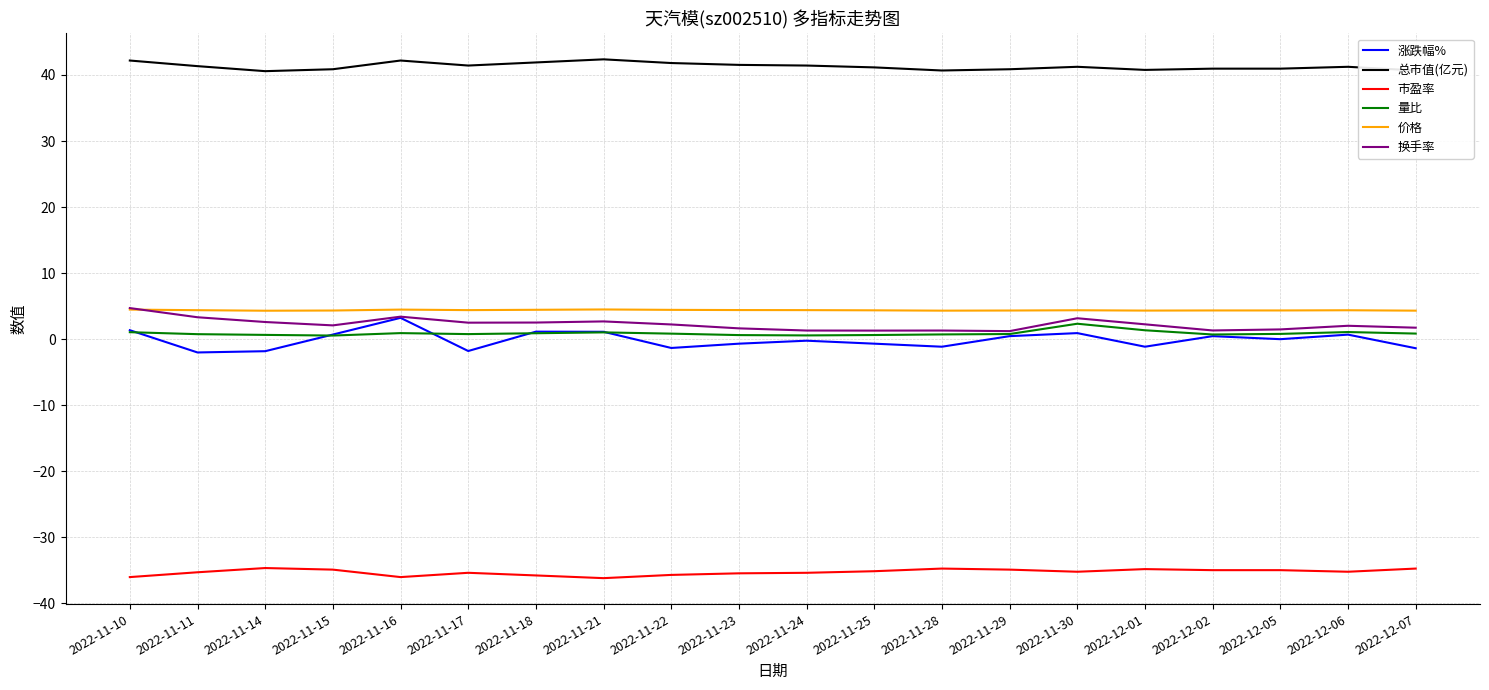

True or false: 换手率 has more than 1 interior local peaks.

True